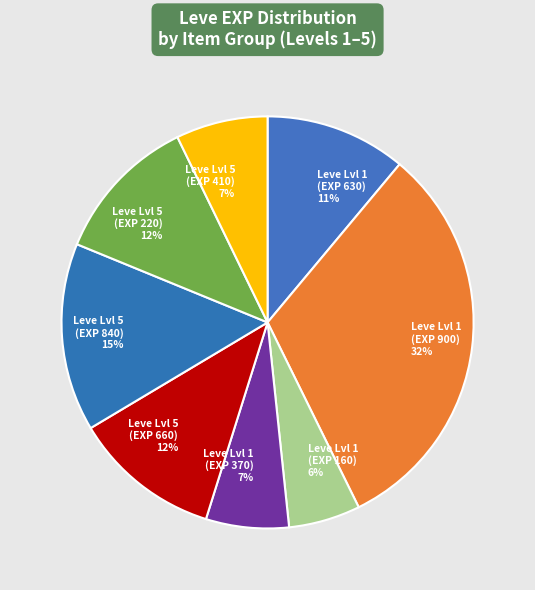

Do Leve Lvl 5 (EXP 660) 12% and Leve Lvl 1 (EXP 630) 11% together represent more than half of the pie?

No